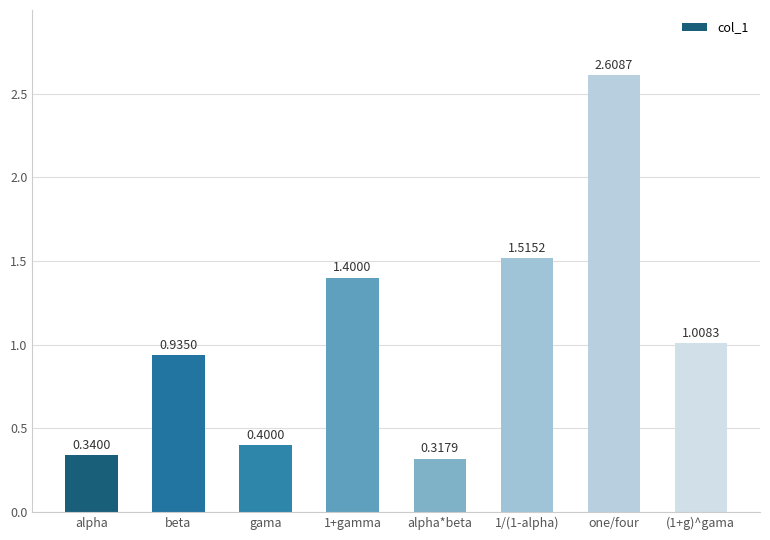

List the labels in order of value, smallest first.

alpha*beta, alpha, gama, beta, (1+g)^gama, 1+gamma, 1/(1-alpha), one/four